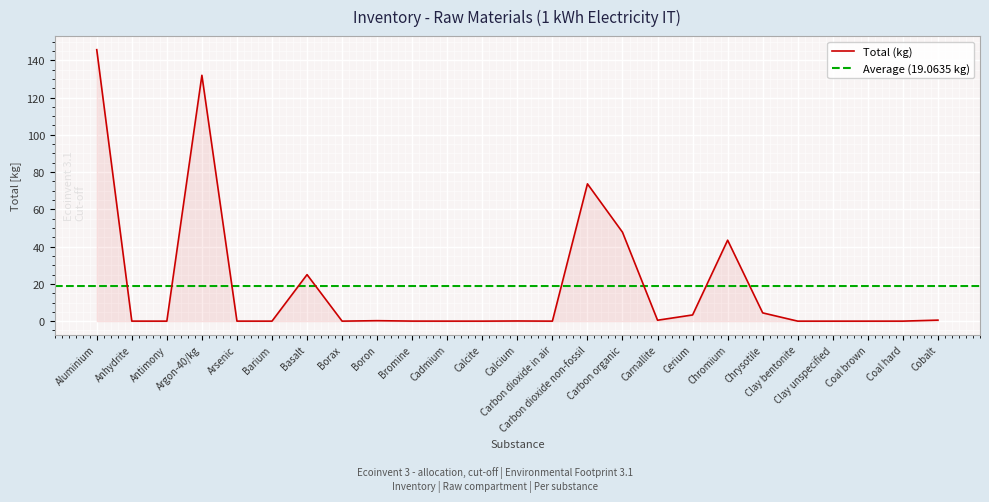

Approximately how many times larger is the value at Chrysotile compared to Cerium?

1.3